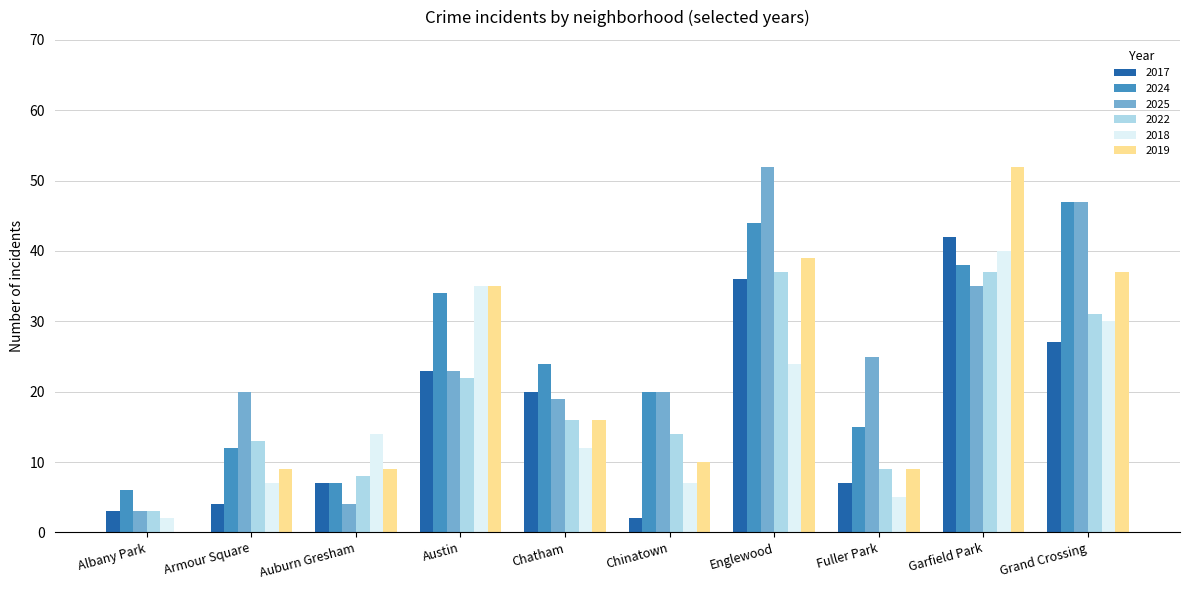

Which series has the widest spread of values?

2019